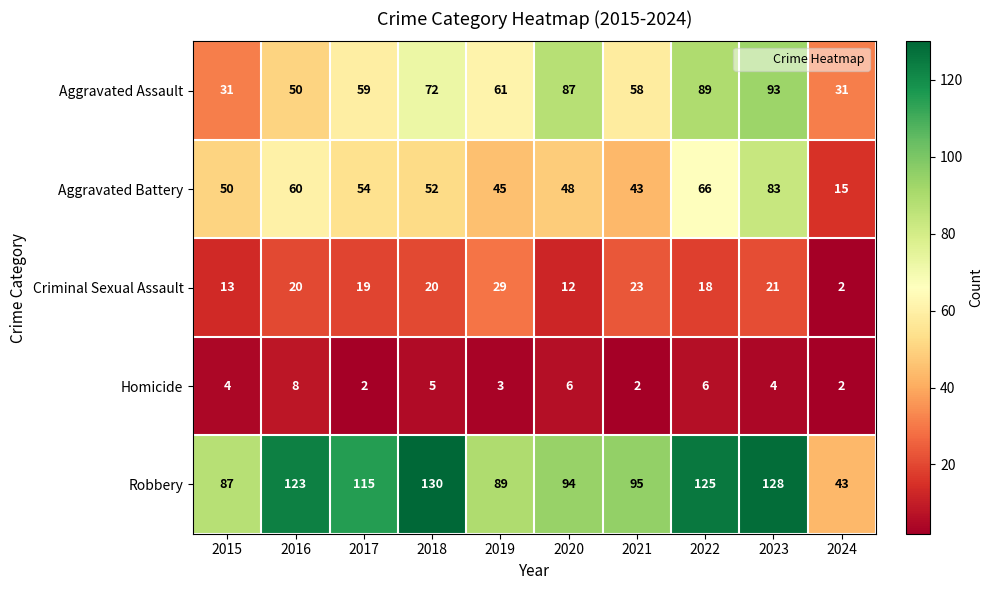

The Homicide series shows 1 at 2021. True or false?

False